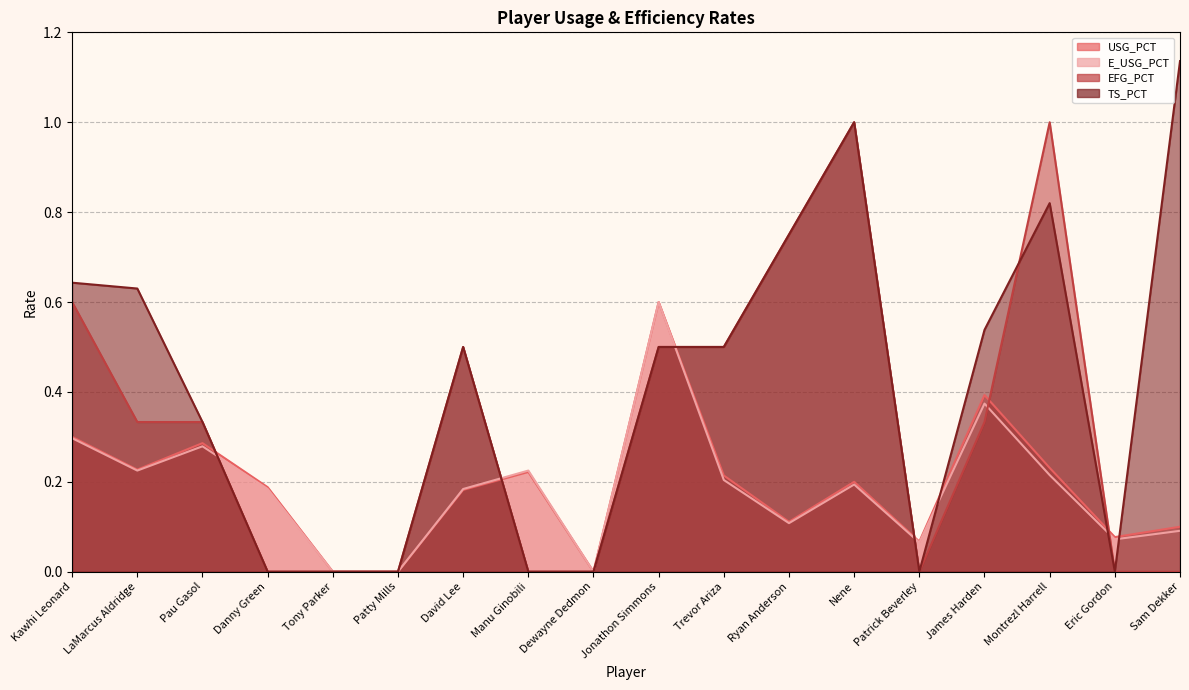

Reading right to left, what are all the values shown in this chart?

USG_PCT: 0.1	0.1	0.2	0.4	0.1	0.2	0.1	0.2	0.6	0.0	0.2	0.2	0.0	0.0	0.2	0.3	0.2	0.3
E_USG_PCT: 0.1	0.1	0.2	0.4	0.1	0.2	0.1	0.2	0.6	0.0	0.2	0.2	0.0	0.0	0.2	0.3	0.2	0.3
EFG_PCT: 0.0	0.0	1.0	0.3	0.0	1.0	0.8	0.5	0.5	0.0	0.0	0.5	0.0	0.0	0.0	0.3	0.3	0.6
TS_PCT: 1.1	0.0	0.8	0.5	0.0	1.0	0.8	0.5	0.5	0.0	0.0	0.5	0.0	0.0	0.0	0.3	0.6	0.6